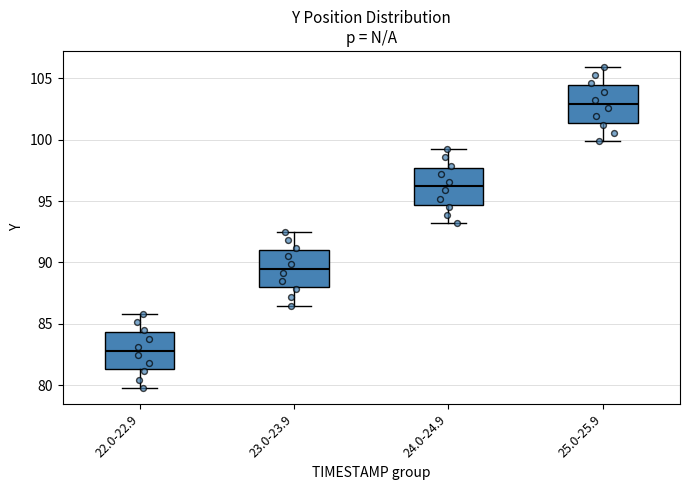

Reading left to right, read every box against the y-axis: the position of its median line, the range the box covers, and the ends of its whiskers. The values are not printed on the chart, so give them approximately, as read against the axis.

22.0-22.9: median 83.0, box 81.5 to 84.5, whiskers 80.0 to 86.0
23.0-23.9: median 89.5, box 88.0 to 91.0, whiskers 86.5 to 92.5
24.0-24.9: median 96.0, box 94.5 to 97.5, whiskers 93.0 to 99.0
25.0-25.9: median 103.0, box 101.5 to 104.5, whiskers 100.0 to 106.0